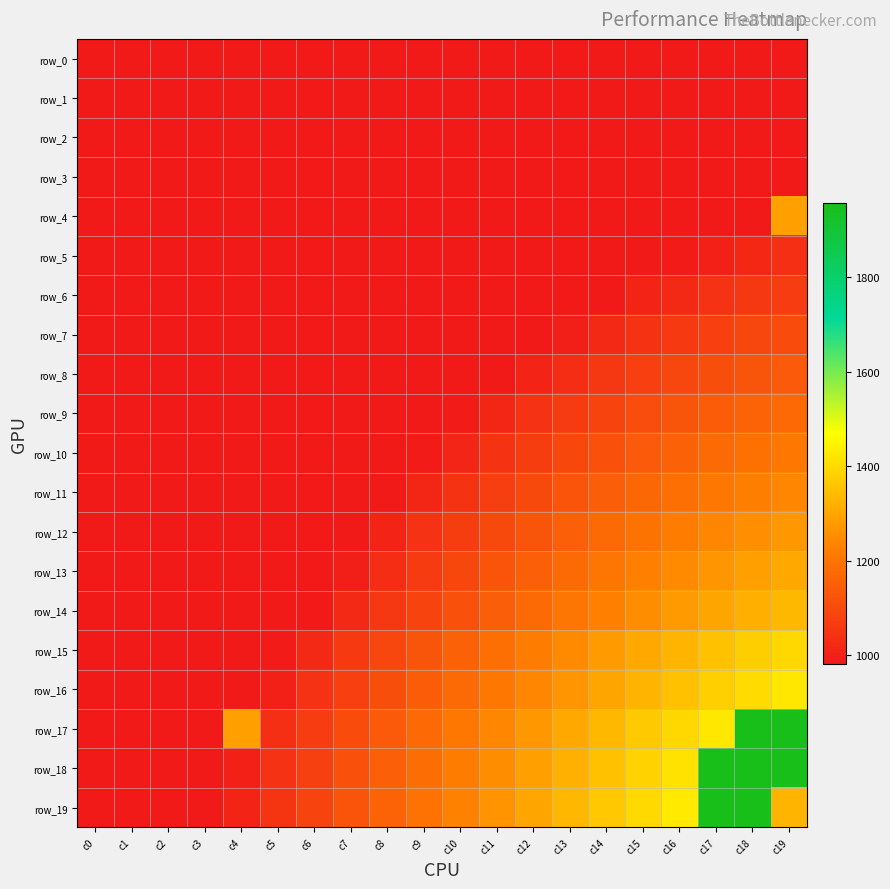

What is the difference between the maximum and minimum values in the row_19 series?

975.7